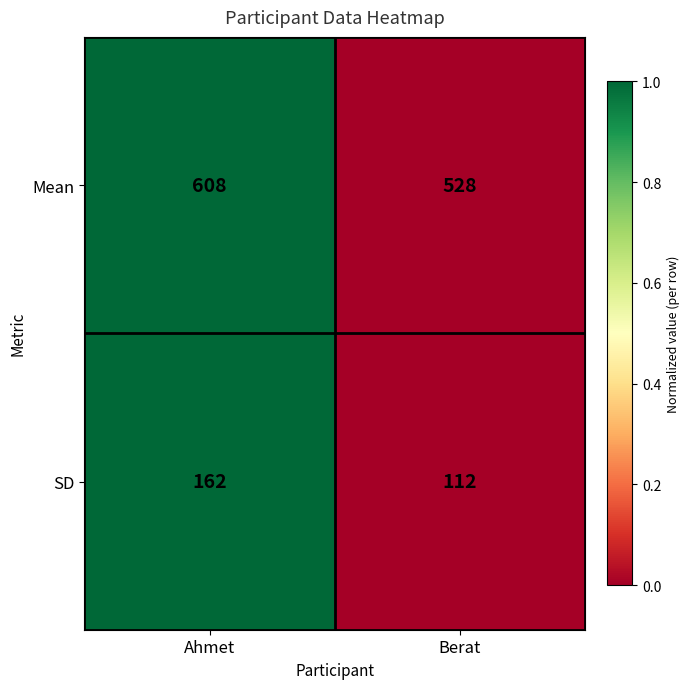

Which series has the largest range (max minus min)?

Mean